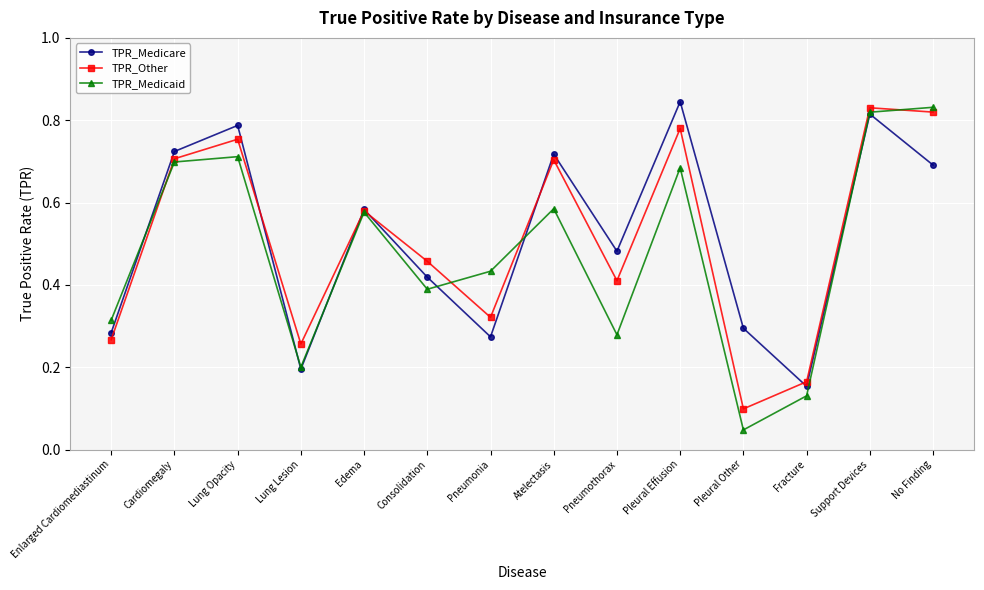

How many interior local peaks does the TPR_Other series have?

5